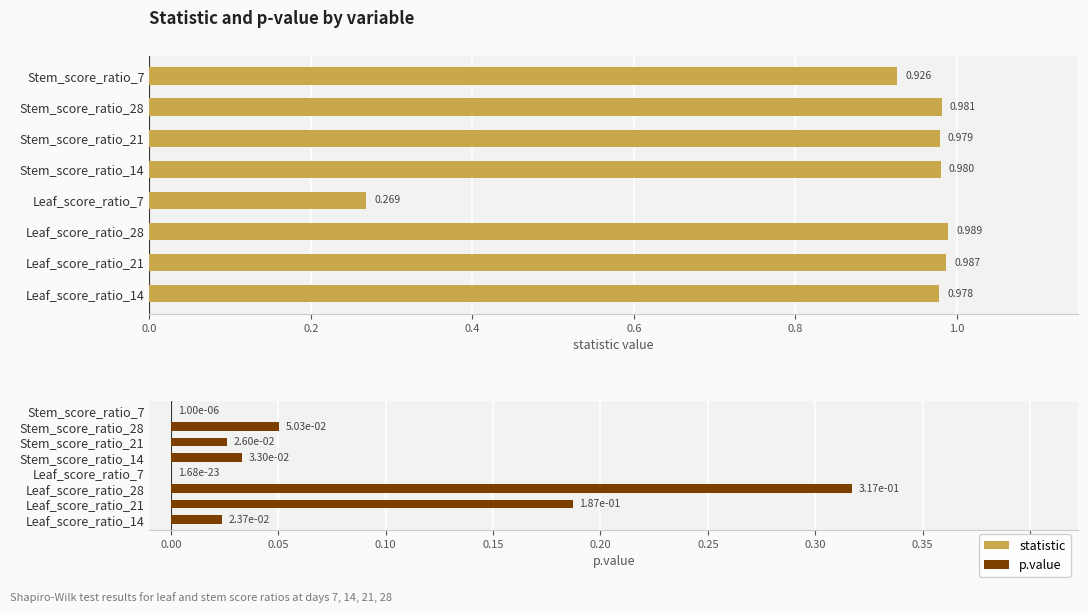

What is the maximum value shown in the chart?

1.0